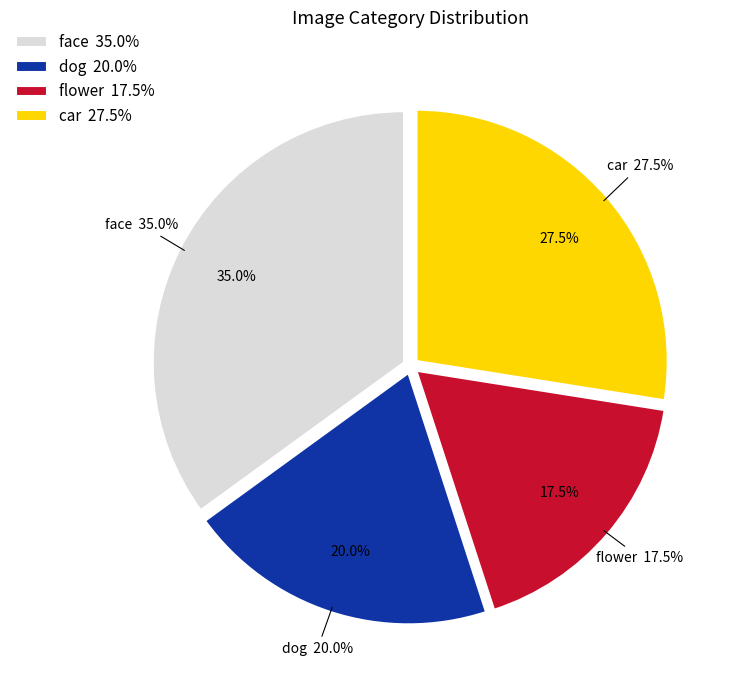

To the nearest percent, what percentage of the pie is flower?

17%